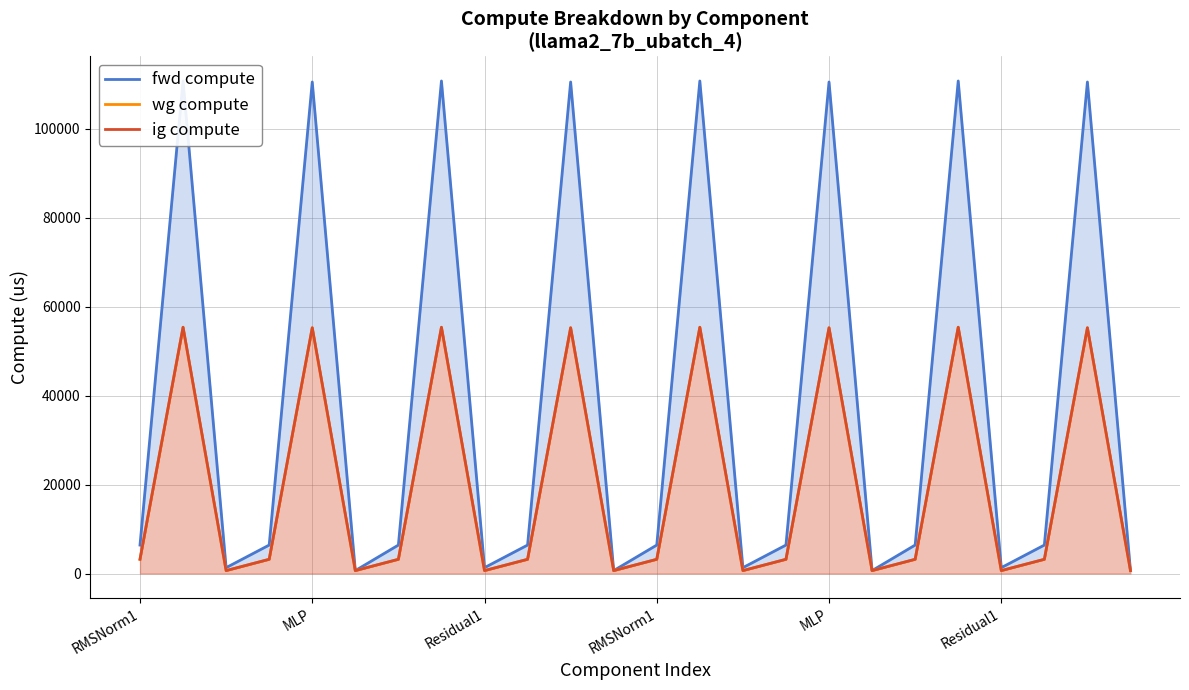

Is the value of wg compute at Residual1 greater than the value of ig compute at Residual1?

No